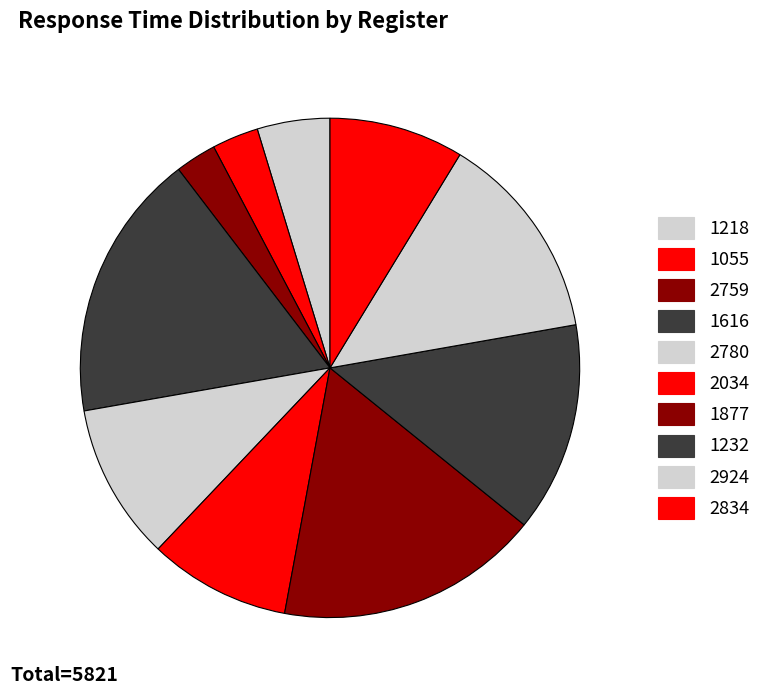

Approximately how many times larger is the value at 2924 compared to 1218?

2.9